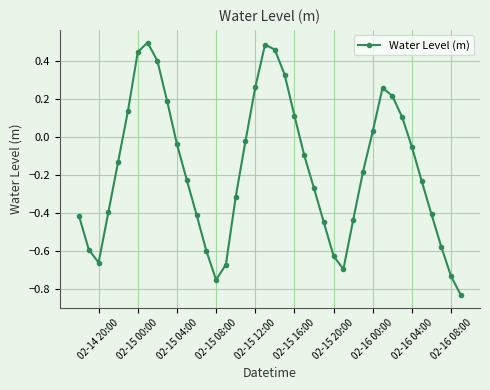

What is the difference between the maximum and second lowest values?

1.2